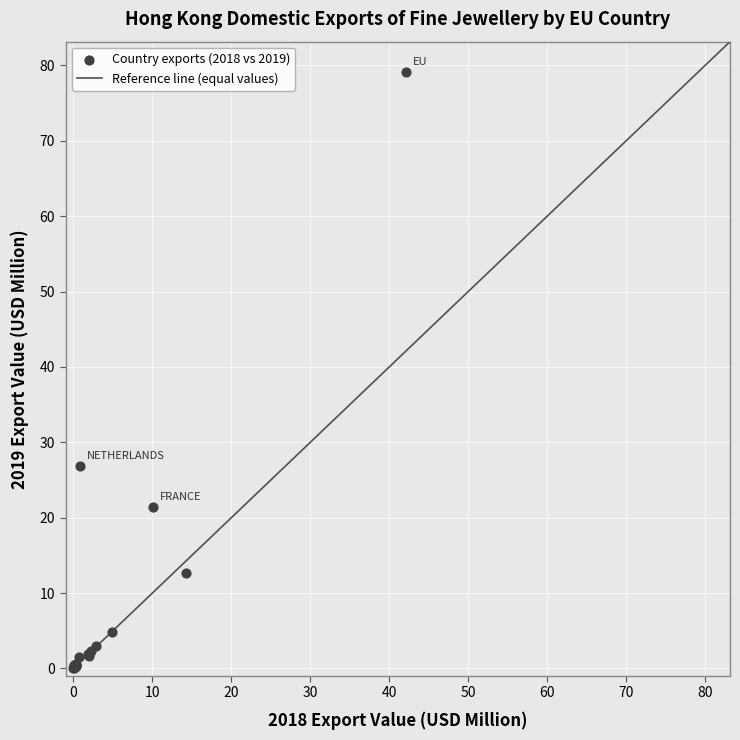

What Y value in the scatter plot is closest to 39?

26.9